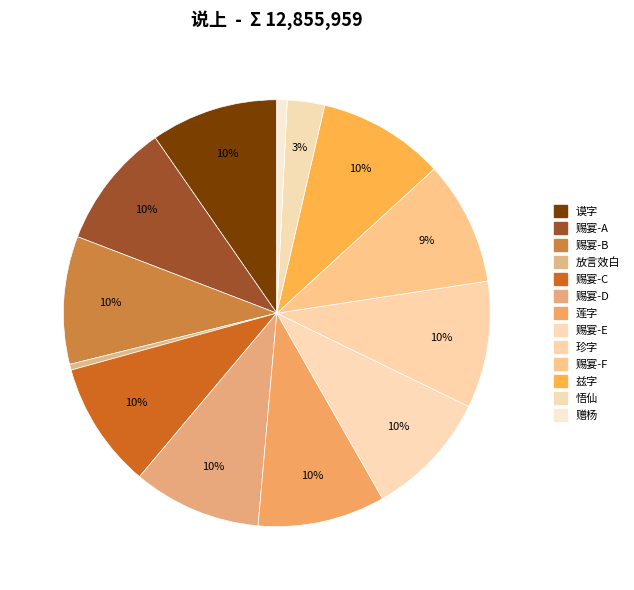

How many segments does this pie chart have?

13